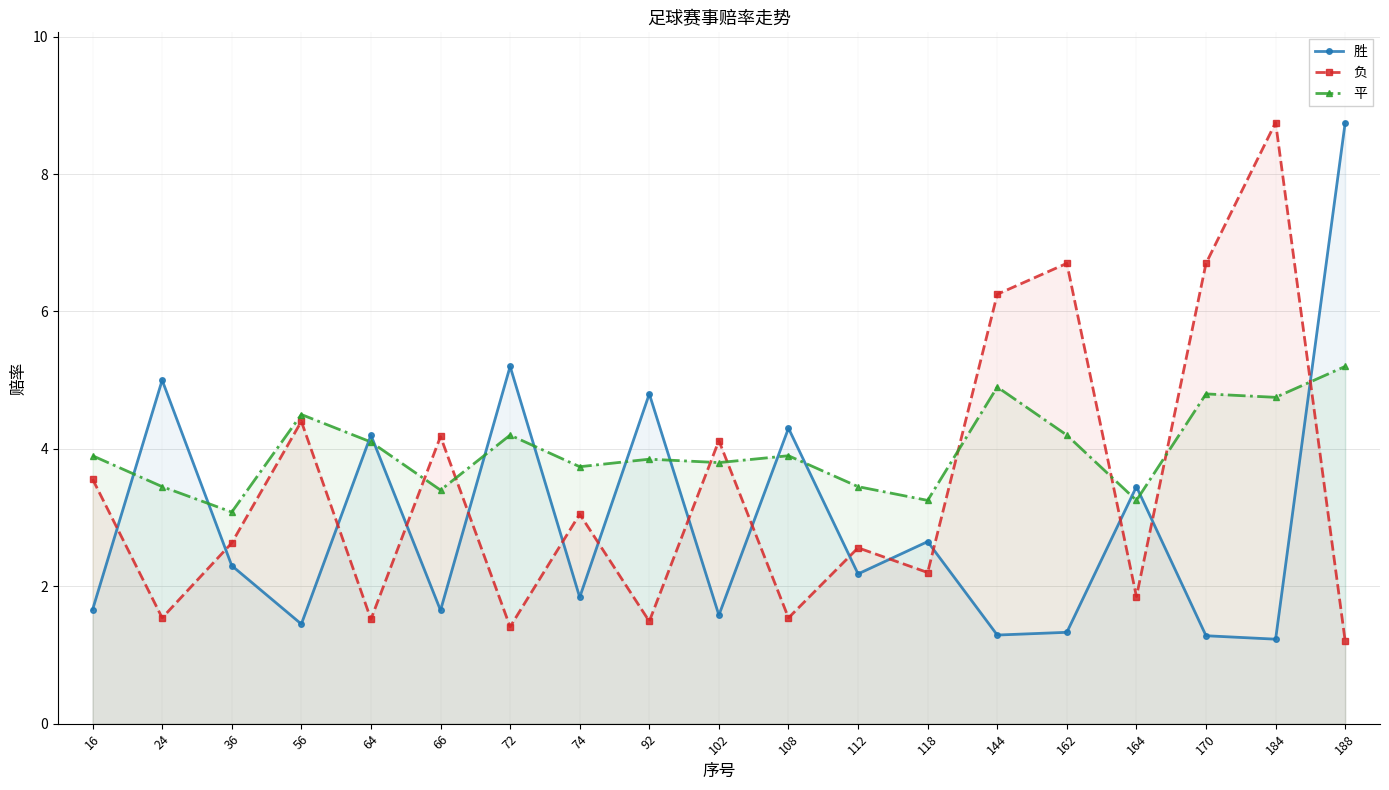

After their last crossing, which series has the higher values: 负 or 平?

平